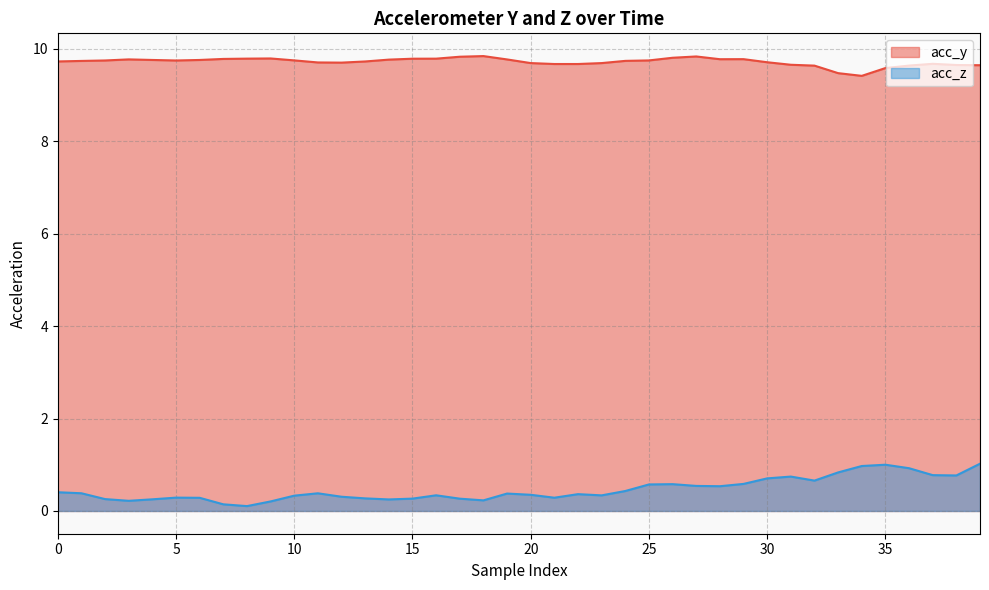

Which series has the largest total across all categories?

acc_y